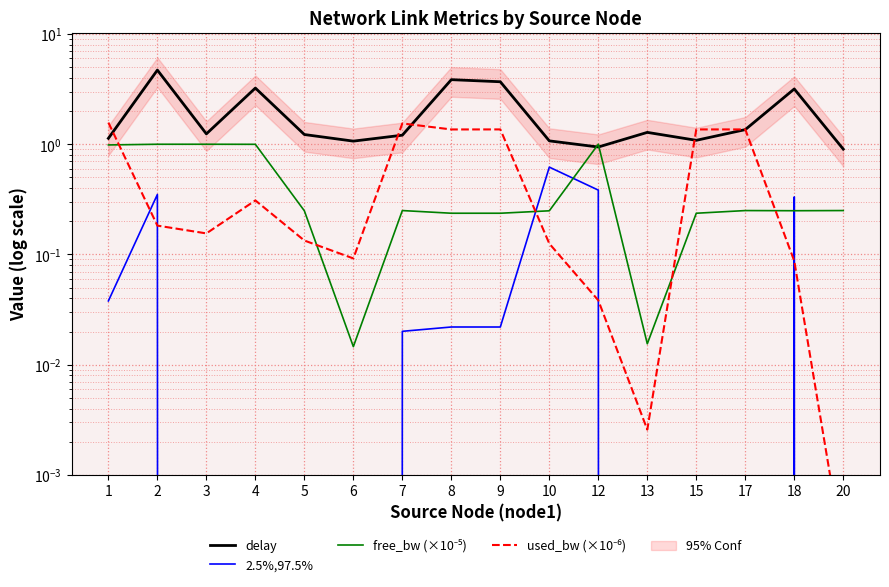

Where is the first local maximum for free_bw (×10⁻⁵)?

3